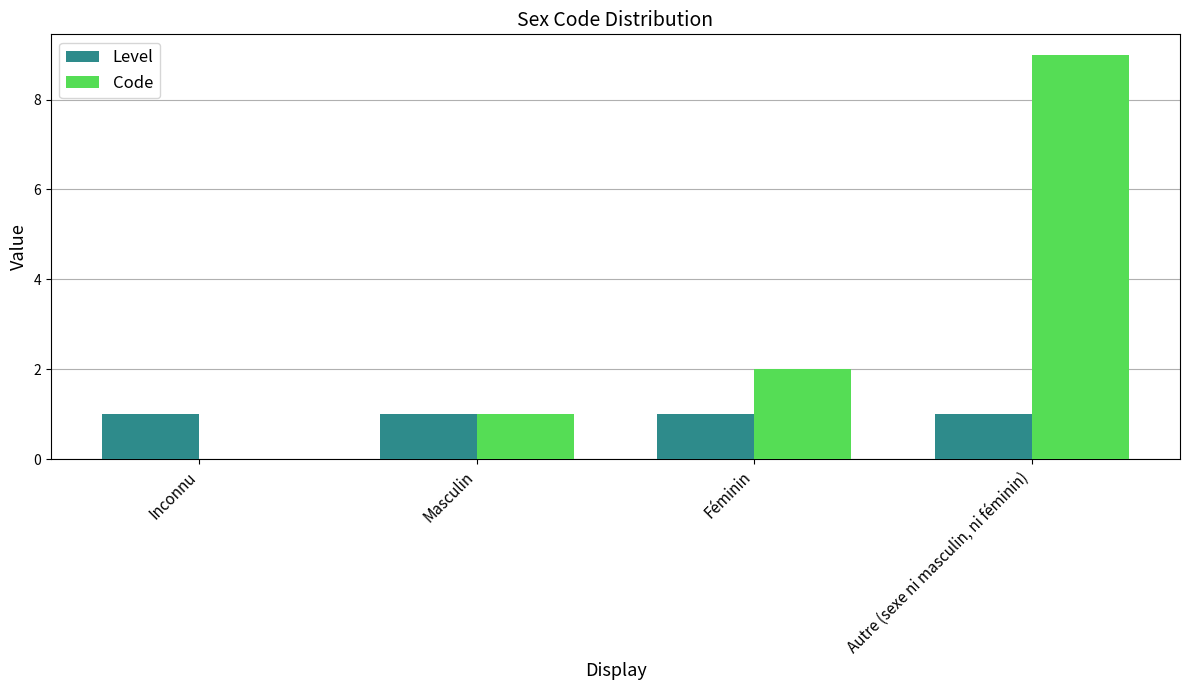

Reading left to right, transcribe all the data shown in this chart.

Level: Inconnu=1	Masculin=1	Féminin=1	Autre (sexe ni masculin, ni féminin)=1
Code: Inconnu=0	Masculin=1	Féminin=2	Autre (sexe ni masculin, ni féminin)=9